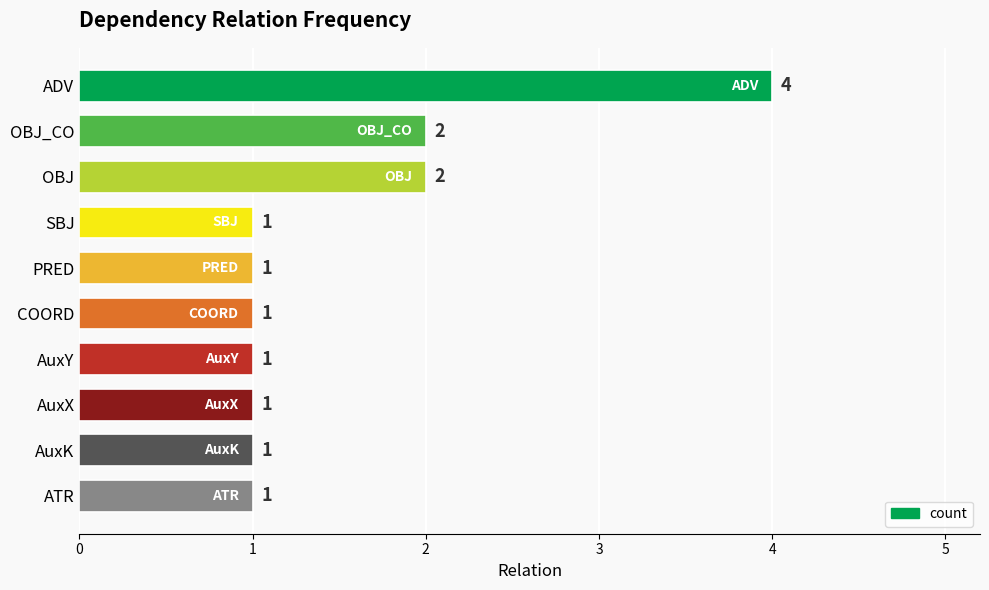

Does the chart contain any negative values?

No